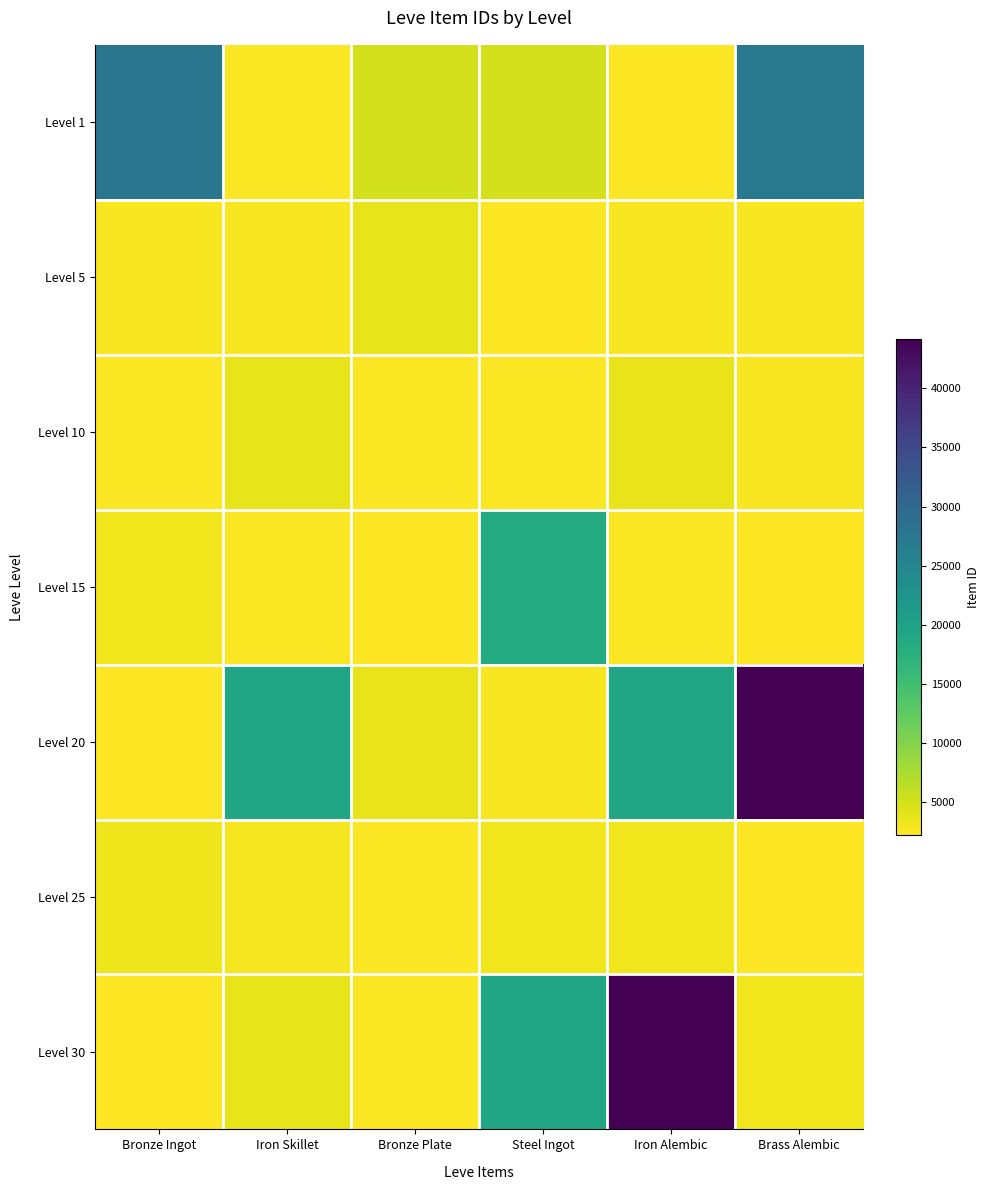

Reading right to left, extract all data points from this chart.

Level 1: Brass Alembic=27125	Iron Alembic=2226	Steel Ingot=5091	Bronze Plate=5071	Iron Skillet=2494	Bronze Ingot=27713
Level 5: Brass Alembic=2673	Iron Alembic=2656	Steel Ingot=2230	Bronze Plate=3767	Iron Skillet=2662	Bronze Ingot=2680
Level 10: Brass Alembic=2680	Iron Alembic=3550	Steel Ingot=2470	Bronze Plate=2495	Iron Skillet=3775	Bronze Ingot=2496
Level 15: Brass Alembic=2241	Iron Alembic=2471	Steel Ingot=18363	Bronze Plate=2236	Iron Skillet=2497	Bronze Ingot=3045
Level 20: Brass Alembic=44147	Iron Alembic=19533	Steel Ingot=2712	Bronze Plate=3557	Iron Skillet=19534	Bronze Ingot=2239
Level 25: Brass Alembic=2260	Iron Alembic=3096	Steel Ingot=3068	Bronze Plate=2473	Iron Skillet=2753	Bronze Ingot=3352
Level 30: Brass Alembic=3068	Iron Alembic=44147	Steel Ingot=19533	Bronze Plate=2501	Iron Skillet=3833	Bronze Ingot=2257